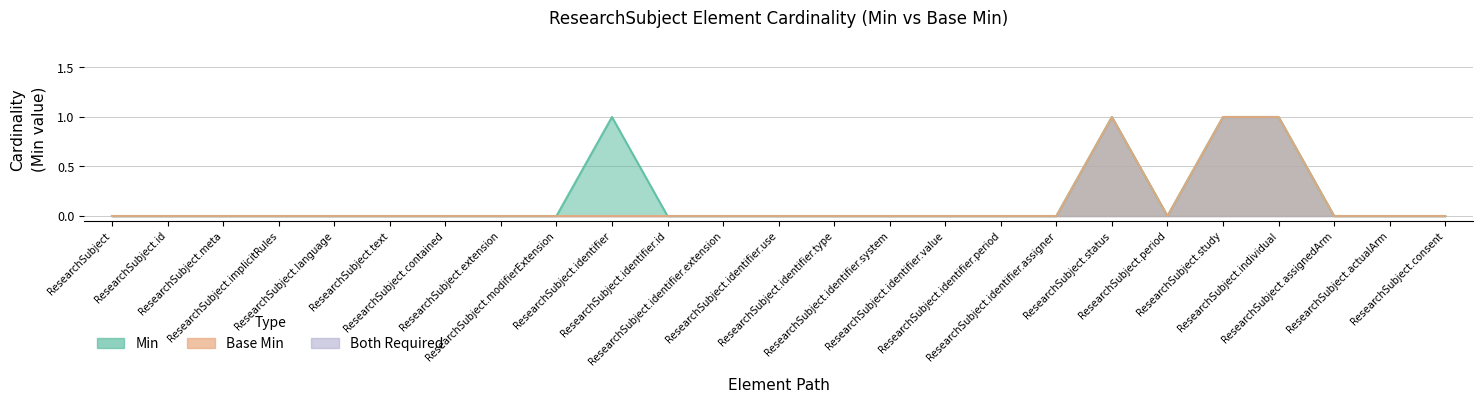

Which series has the widest spread of values?

Min